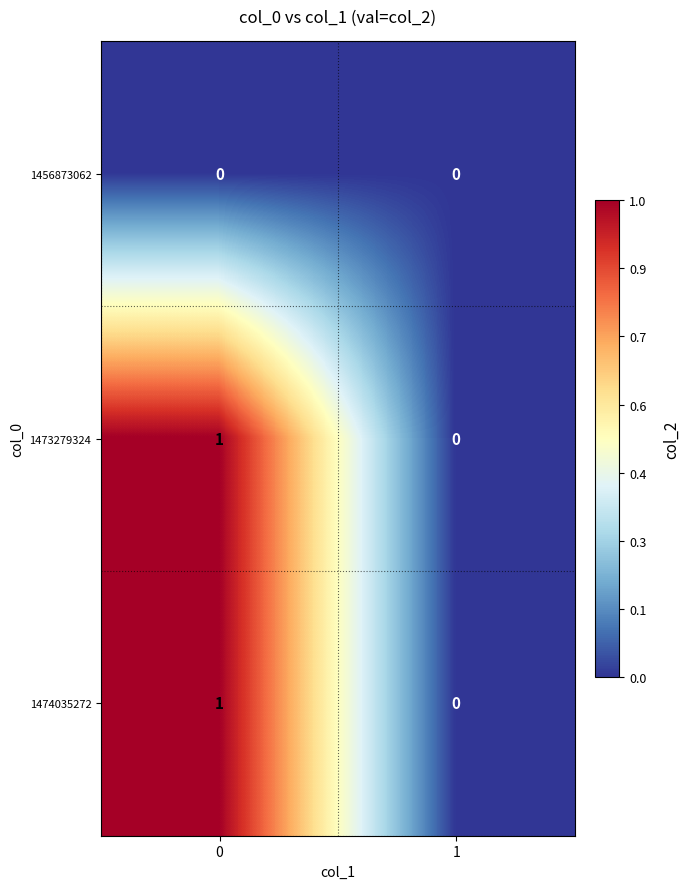

The value of 1456873062 at 1 is 0. True or false?

True